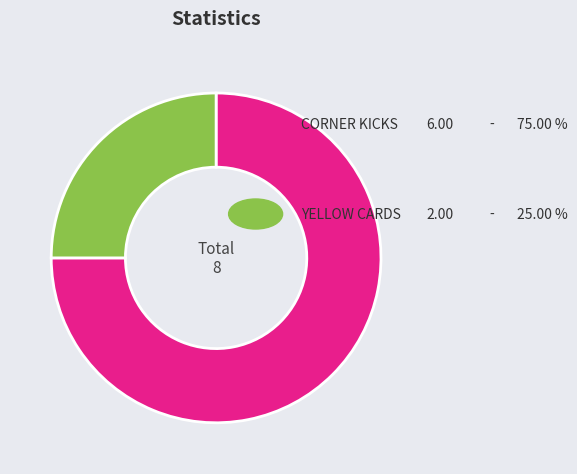

Is there a majority slice in this chart?

Yes